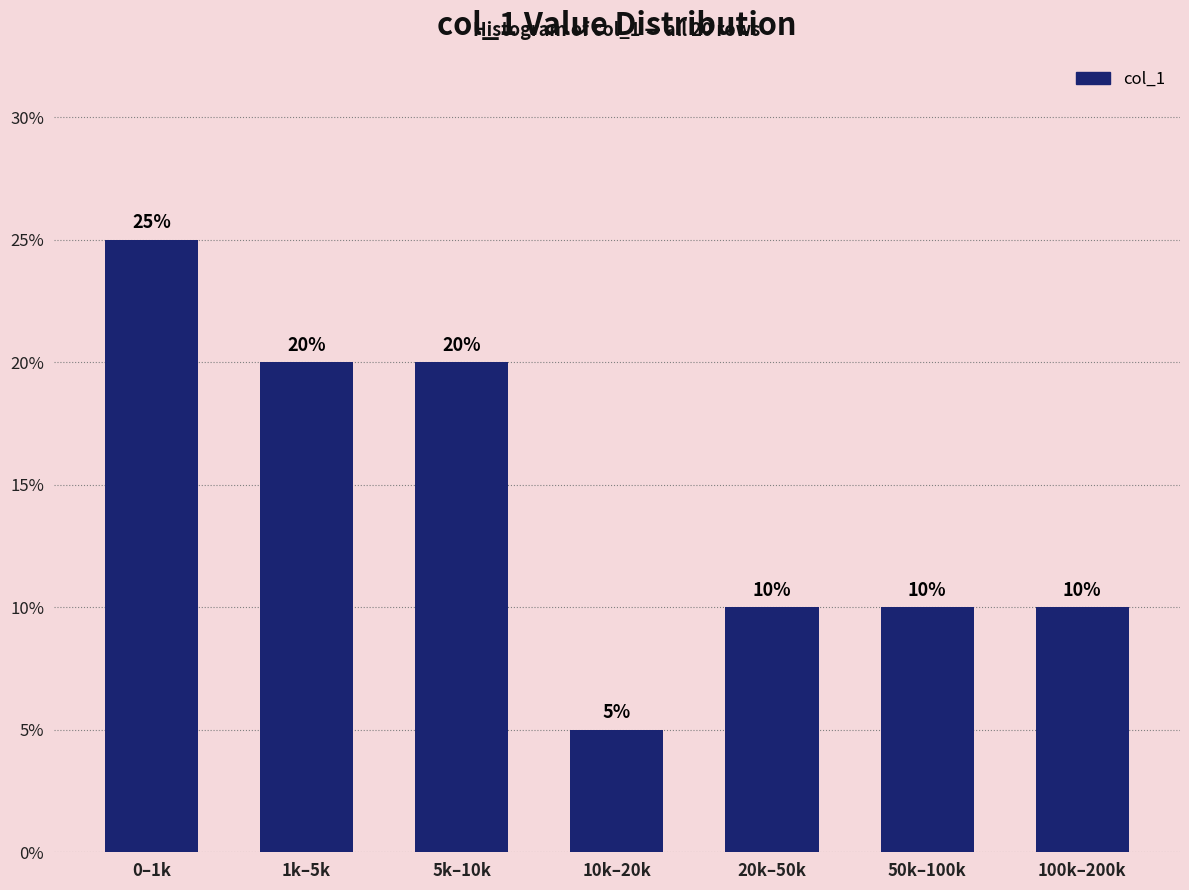

Reading left to right, extract all data points from this chart.

25	20	20	5	10	10	10